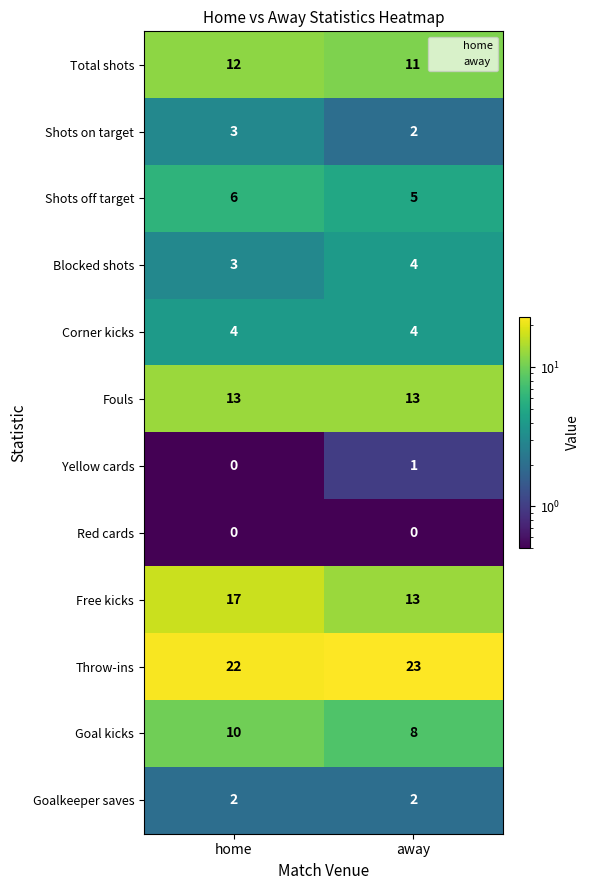

The Fouls series shows 13 at away. True or false?

True